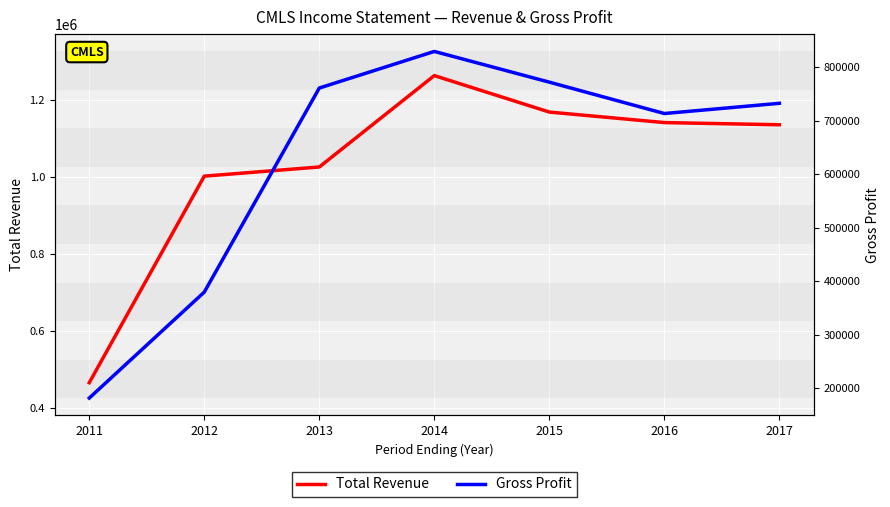

At which label does Gross Profit first exceed 732700?

2013